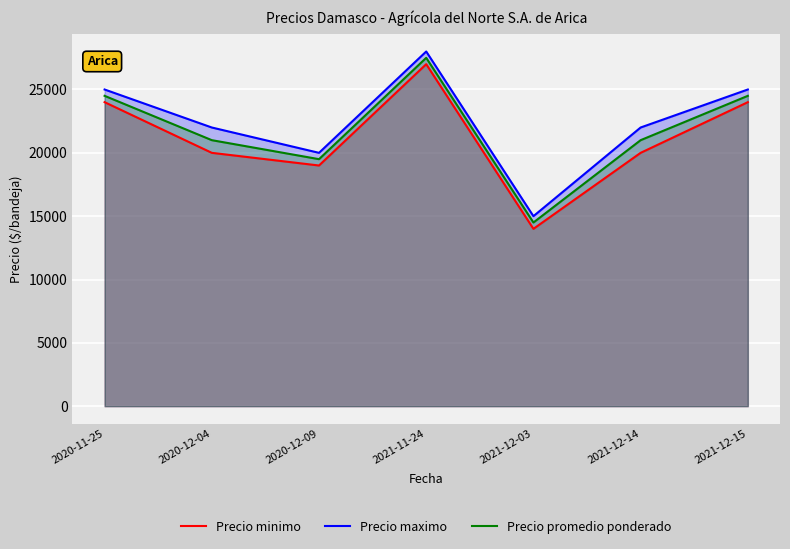

At which category does Precio promedio ponderado reach its first local valley?

2020-12-09